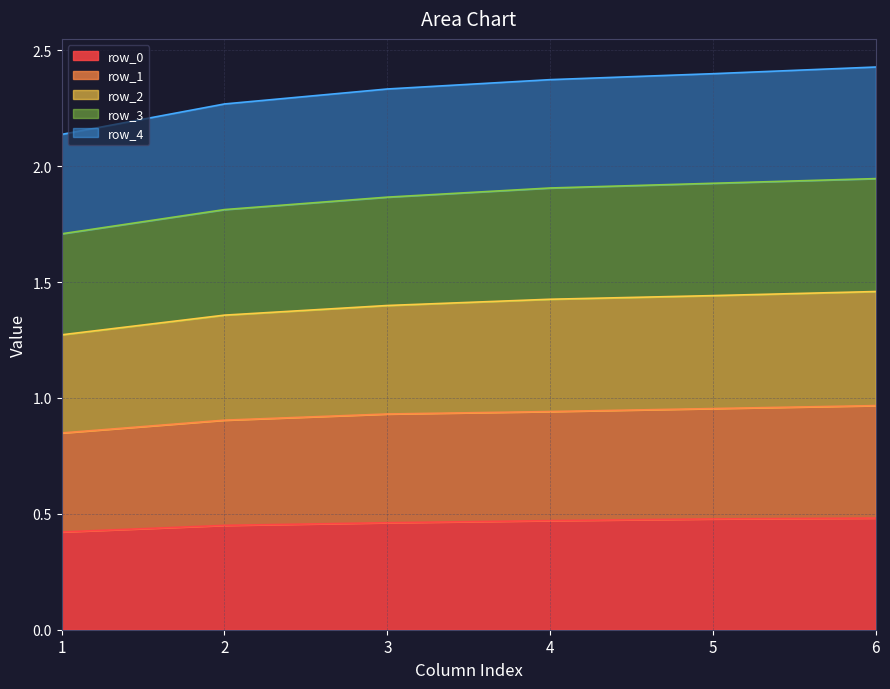

The row_0 series shows 0.5 at 6. True or false?

True